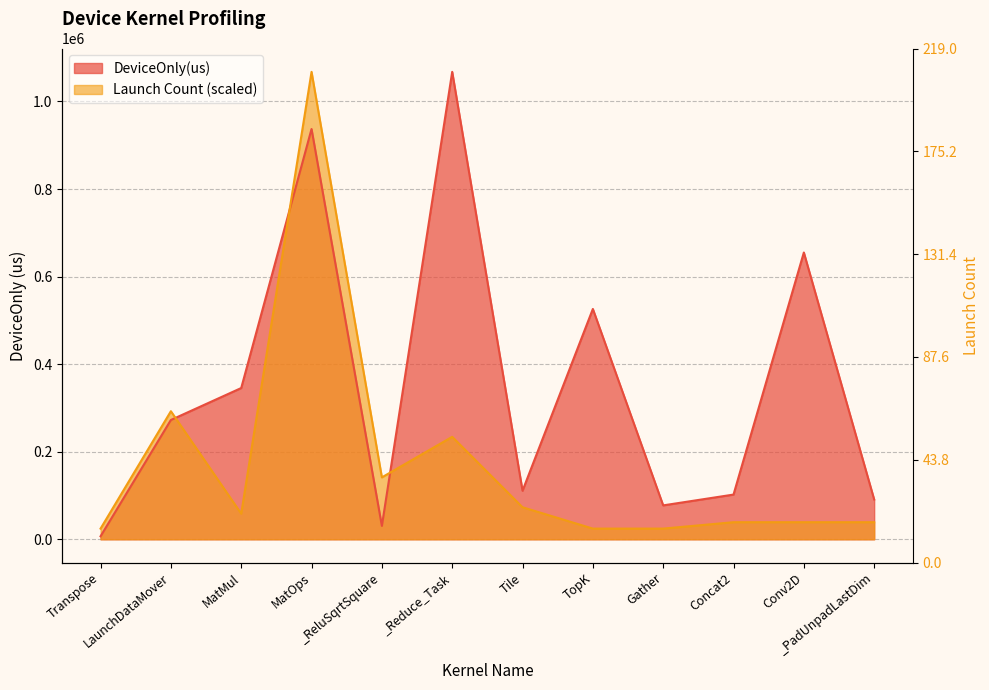

What is the spread (max minus min) of values at Tile?

37719.3